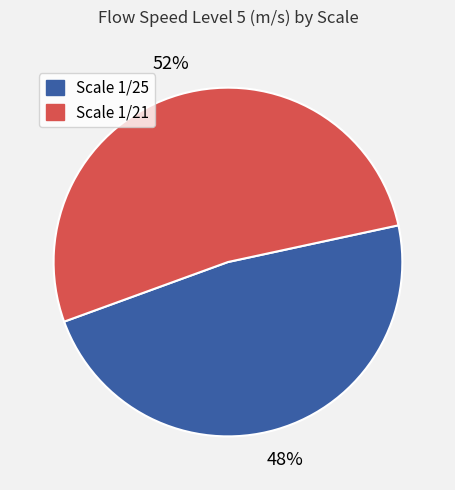

Does any single category account for the majority?

Yes